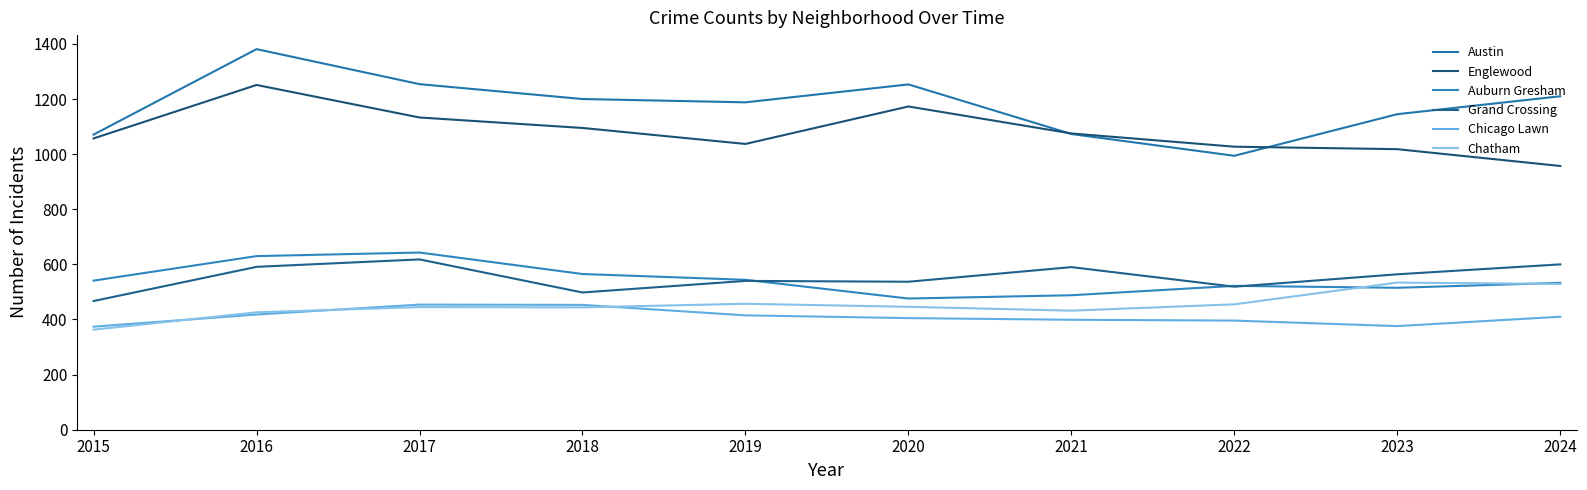

Which has a higher value, 2024 or 2022?

2024